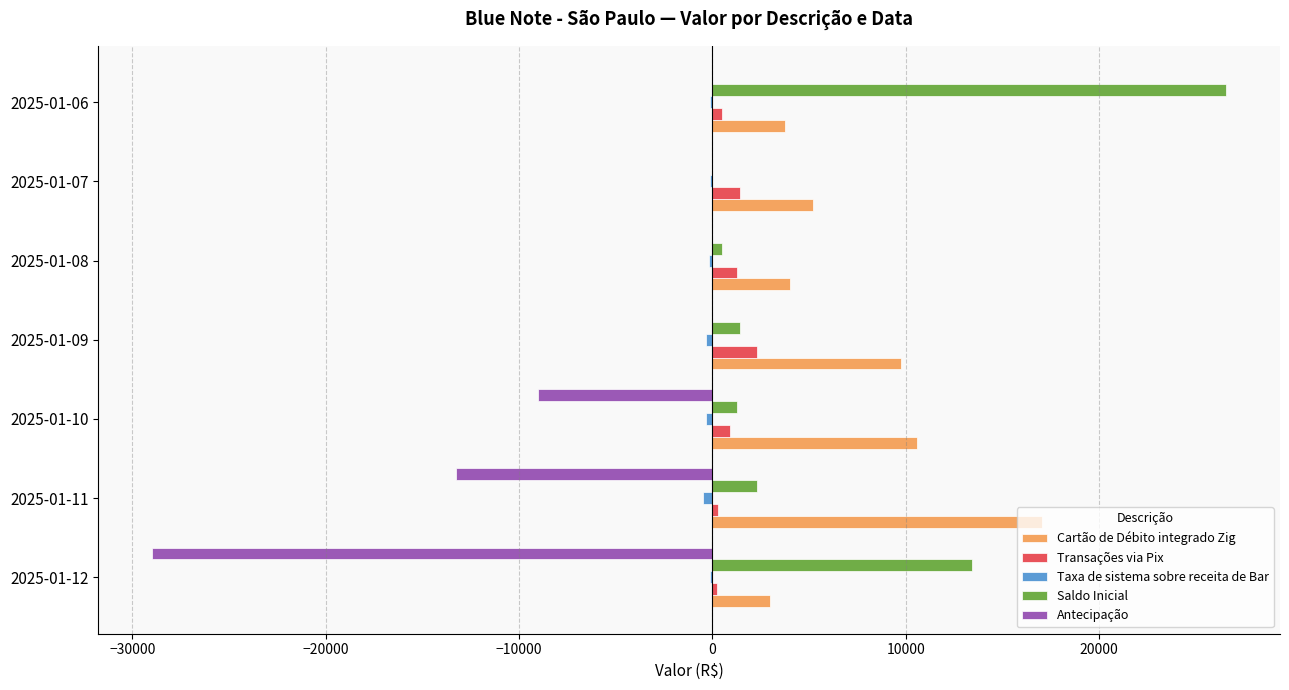

Count the number of categories in the chart.

7